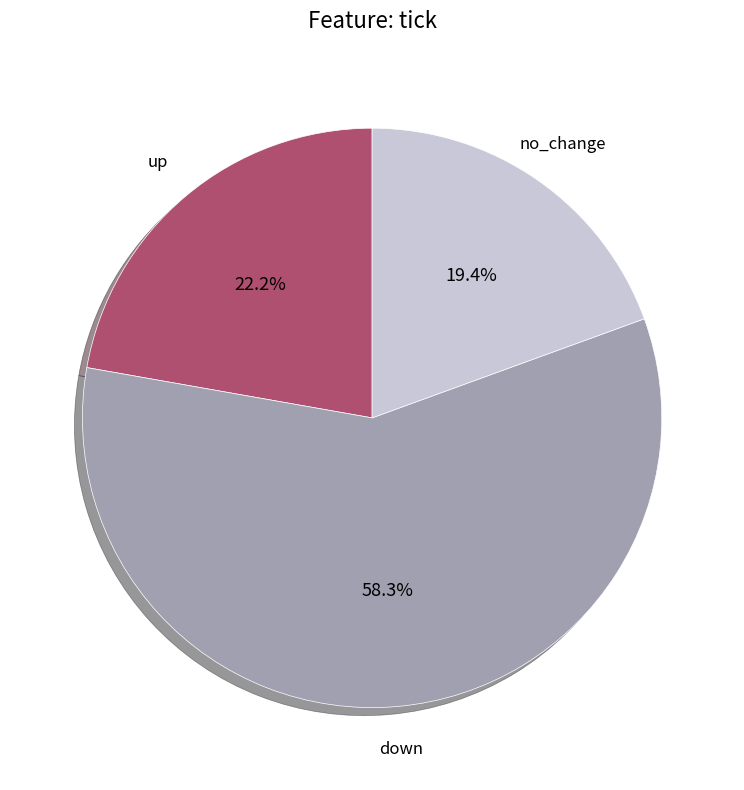

Which slice represents more than half of the pie?

down